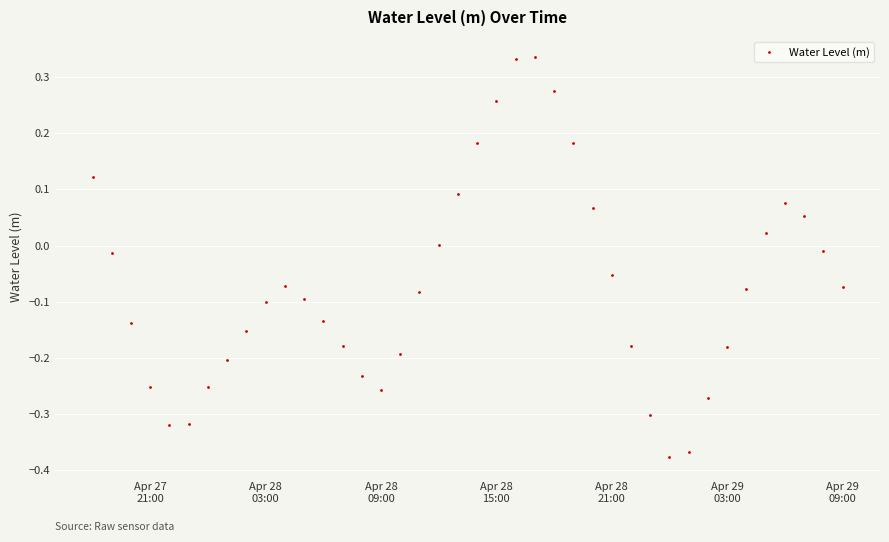

True or false: there are more than 2 points higher than both neighbors.

True